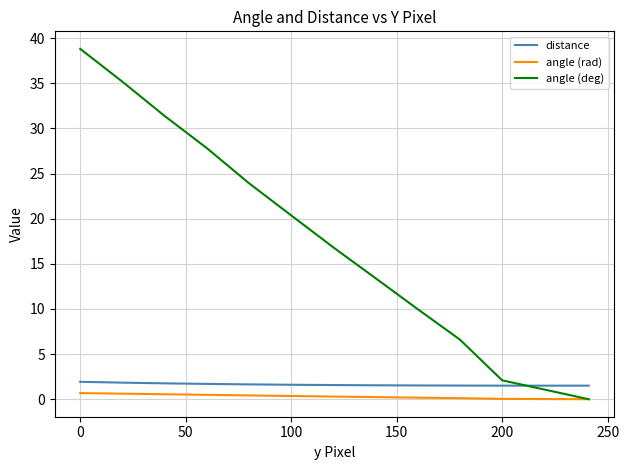

Which has a higher value, 250 or 150?

250